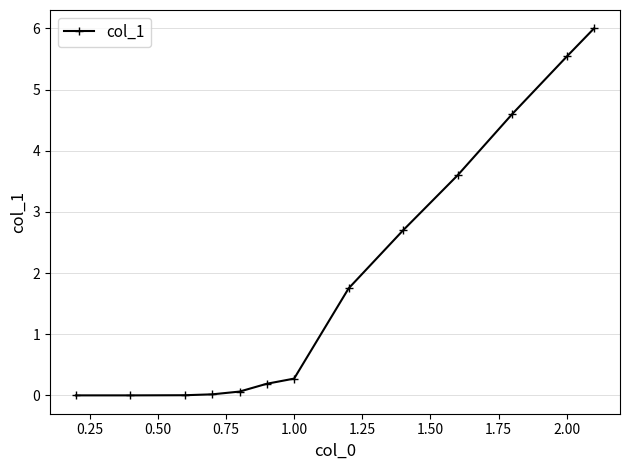

What is the value of the 10th point from the left?

3.6